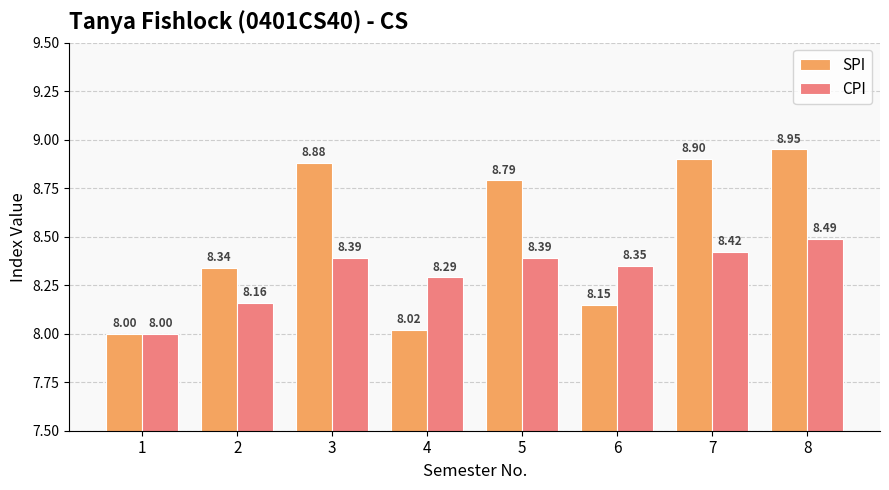

What is the sum of the SPI values at 2 and 7?

17.2